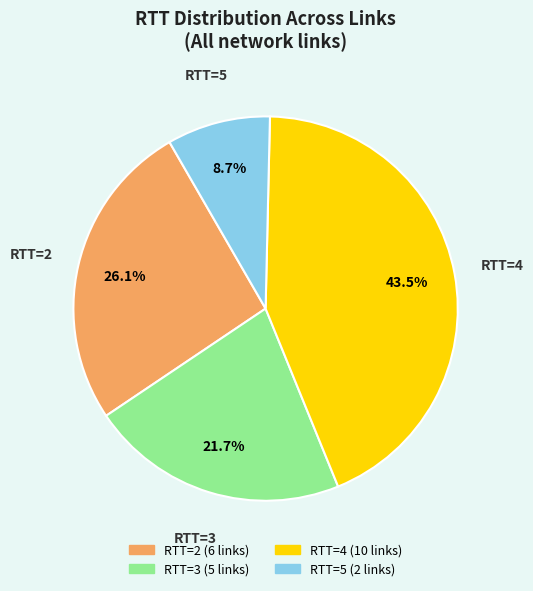

Is there a majority slice in this chart?

No